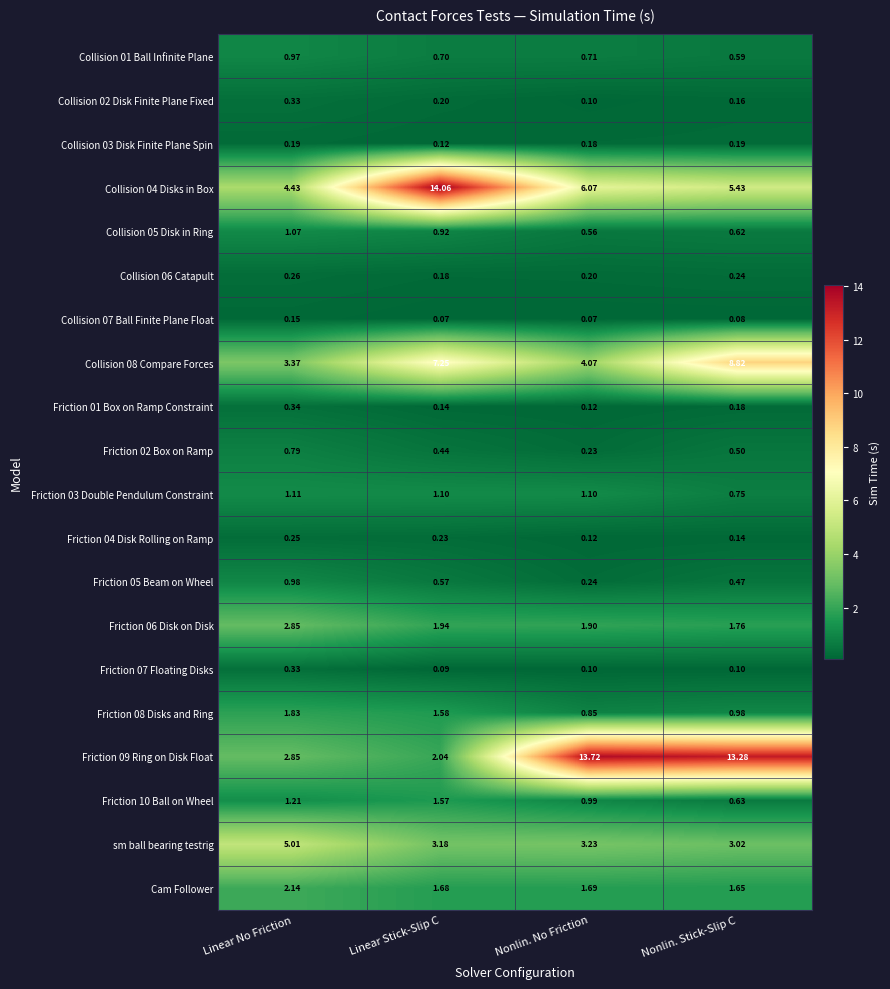

Where is Friction 01 Box on Ramp Constraint nearest to the value 0?

Nonlin. No Friction